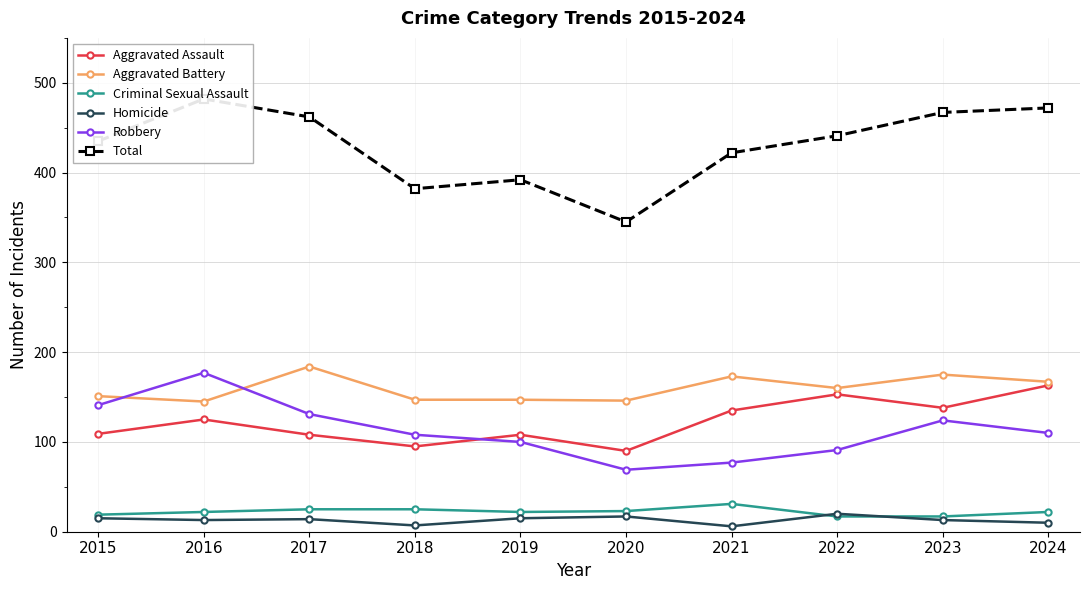

How many lines are shown in the chart?

6